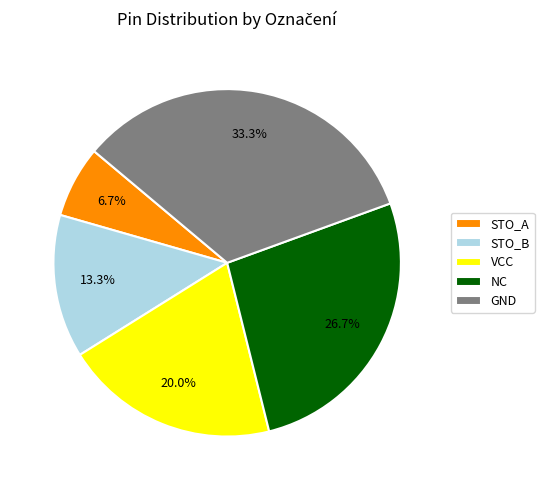

Is there any slice that represents more than half of the pie?

No